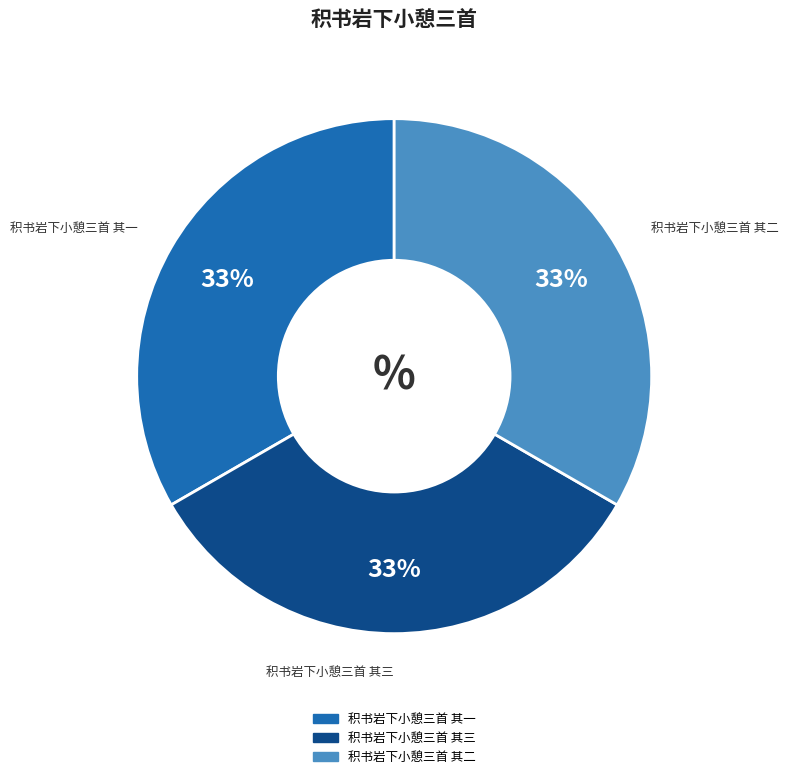

To the nearest percent, what portion does 积书岩下小憩三首 其二 represent?

33%